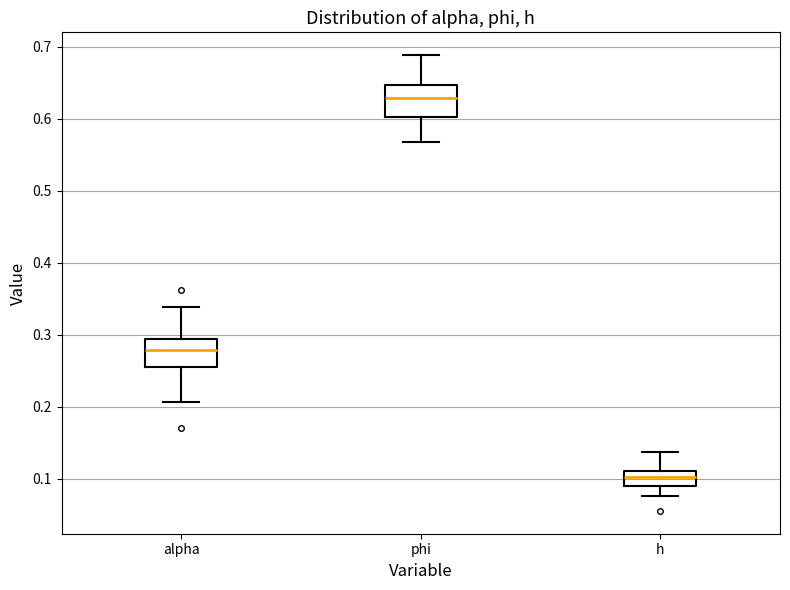

Reading left to right, transcribe this box plot: for each box, give where its median line is, the range the box spans, and where its two whiskers end, as read against the y-axis. The values are not printed on the chart, so give them approximately, as read against the axis.

alpha: median 0.28, box 0.26 to 0.29, whiskers 0.21 to 0.34
phi: median 0.63, box 0.60 to 0.65, whiskers 0.57 to 0.69
h: median 0.10, box 0.09 to 0.11, whiskers 0.08 to 0.14